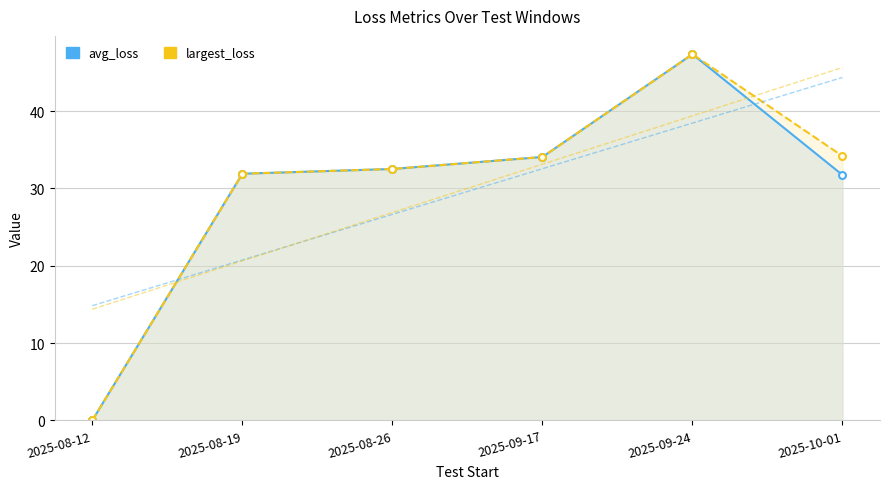

Which series has the largest total across all categories?

largest_loss